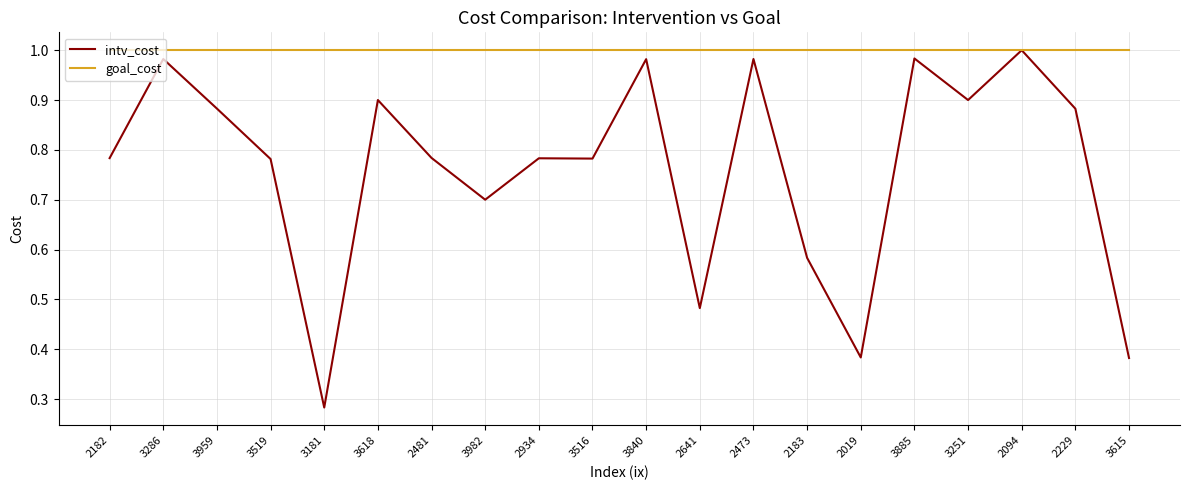

How many lines are shown in the chart?

2